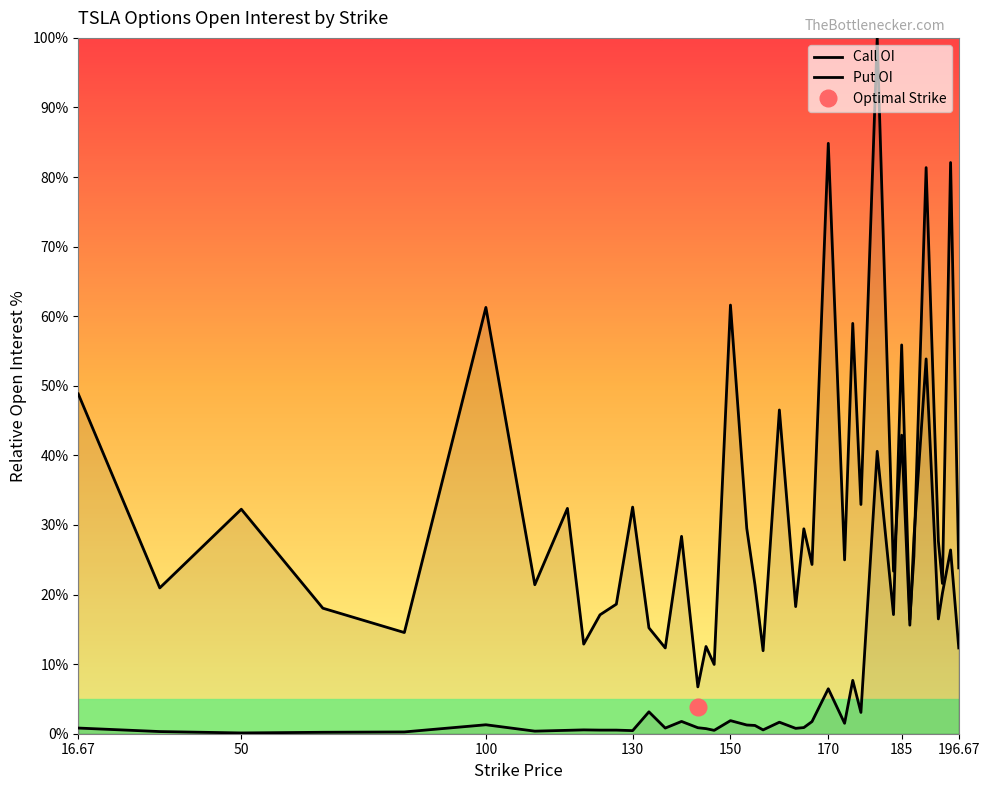

What position from the right is 195.0?

2